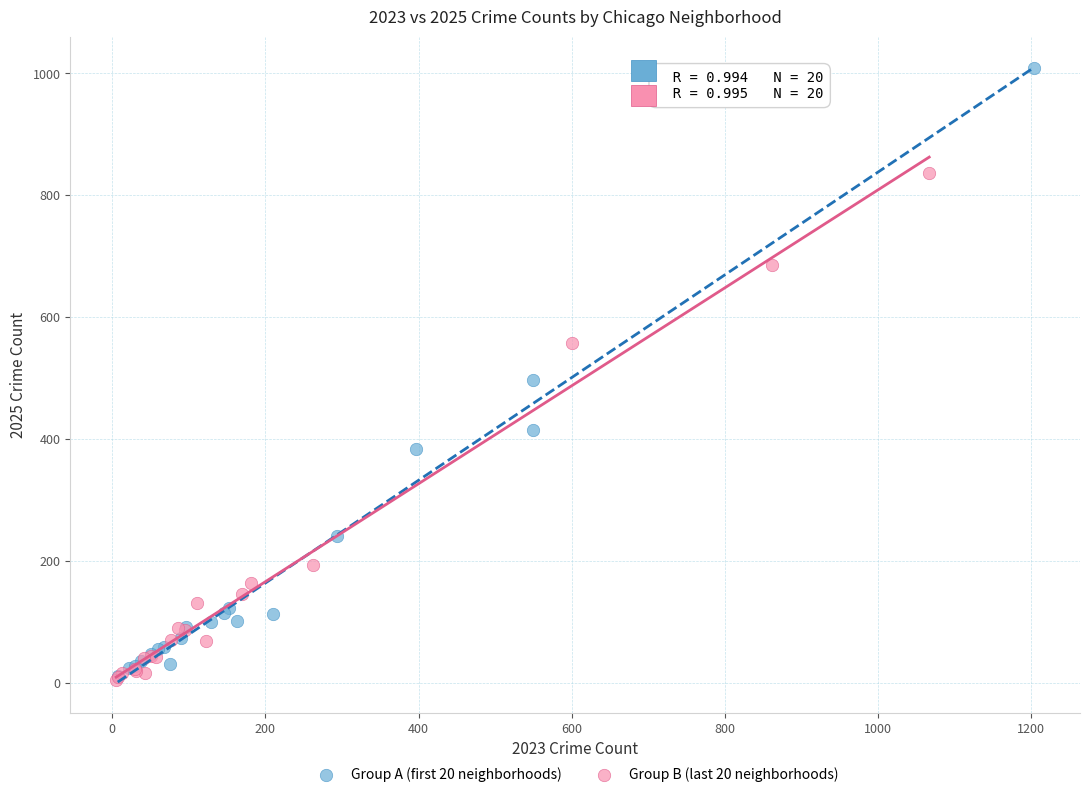

Which series reaches the maximum Y coordinate?

Group A (first 20 neighborhoods)